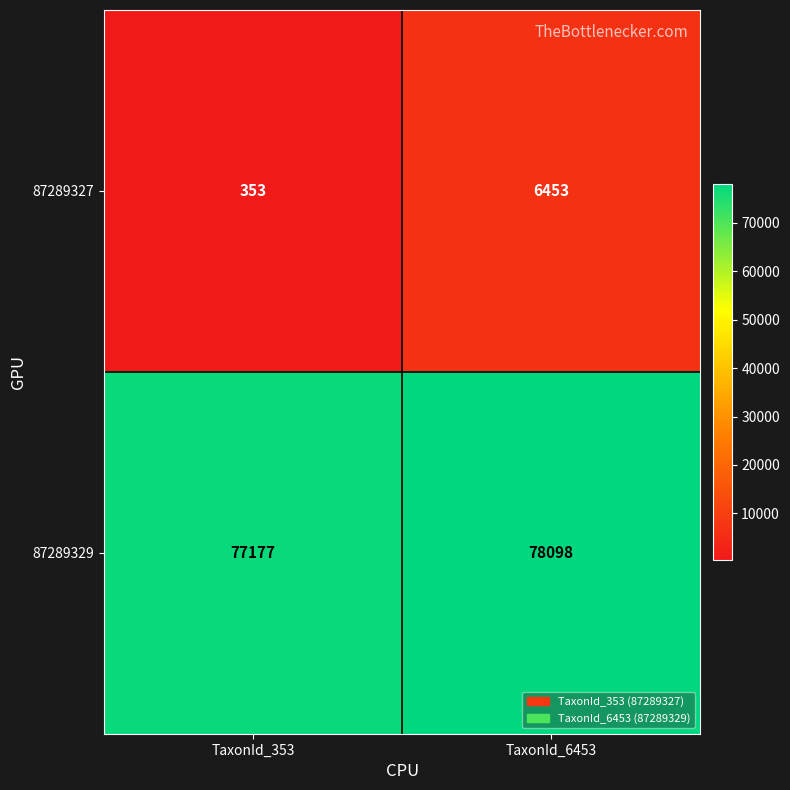

At which category does the chart reach its minimum across all series?

TaxonId_353